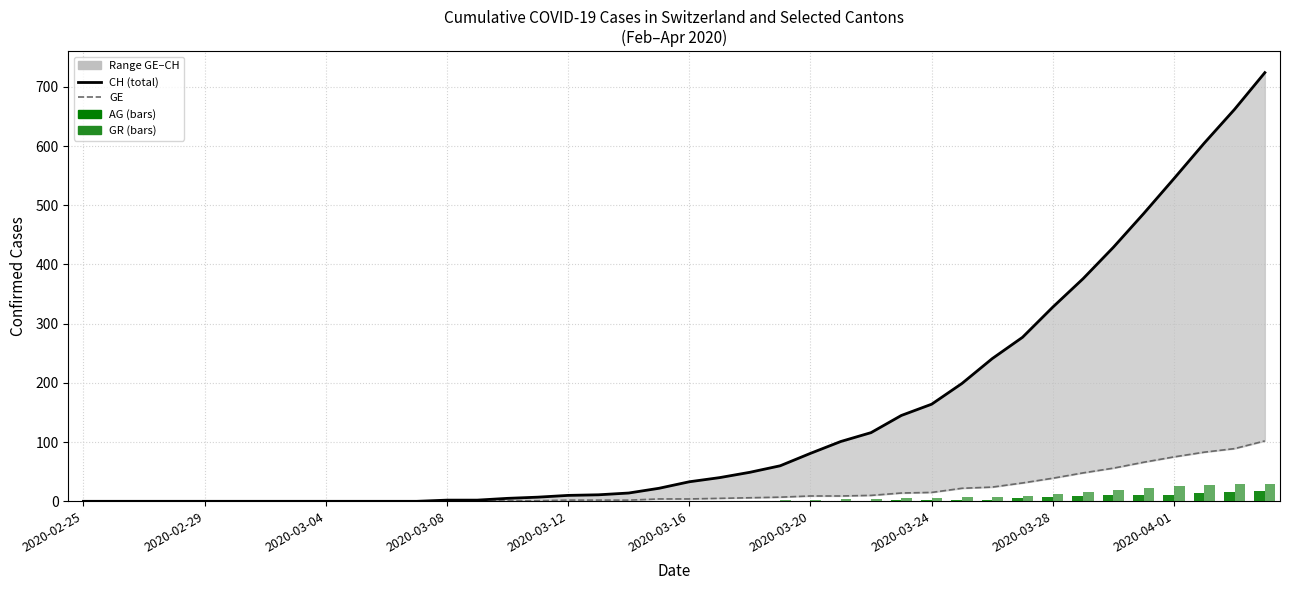

What are all the series names shown in the legend?

CH, GE, AG, GR